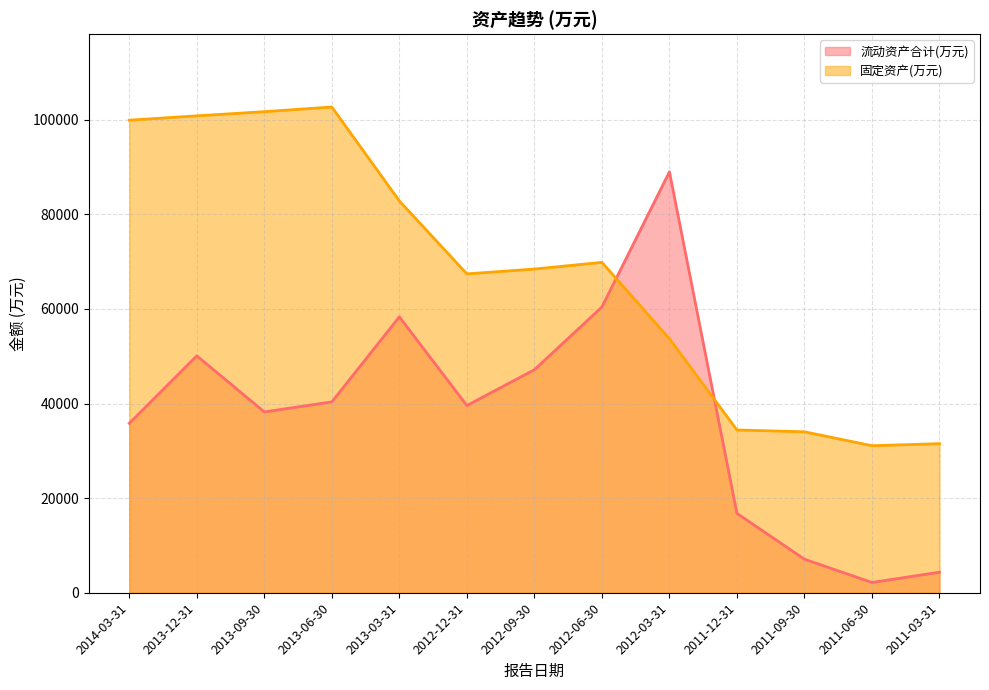

Which series ends up on top after the final intersection of 流动资产合计(万元) and 固定资产(万元)?

固定资产(万元)